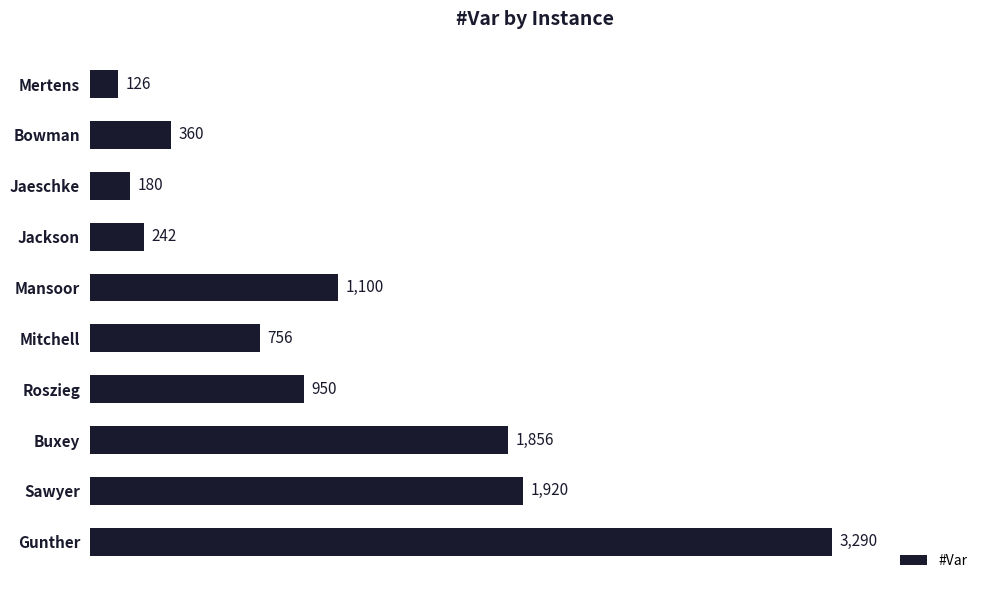

The chart shows a value of 5753 at Gunther. True or false?

False